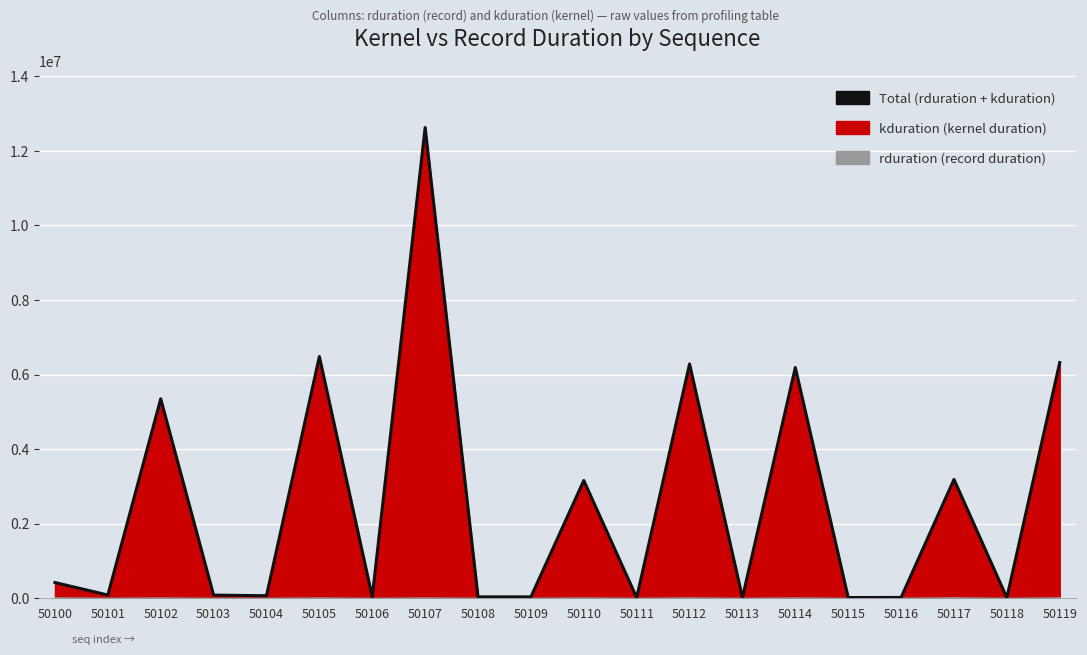

What is the change in value from 50106 to 50117?

+3150113